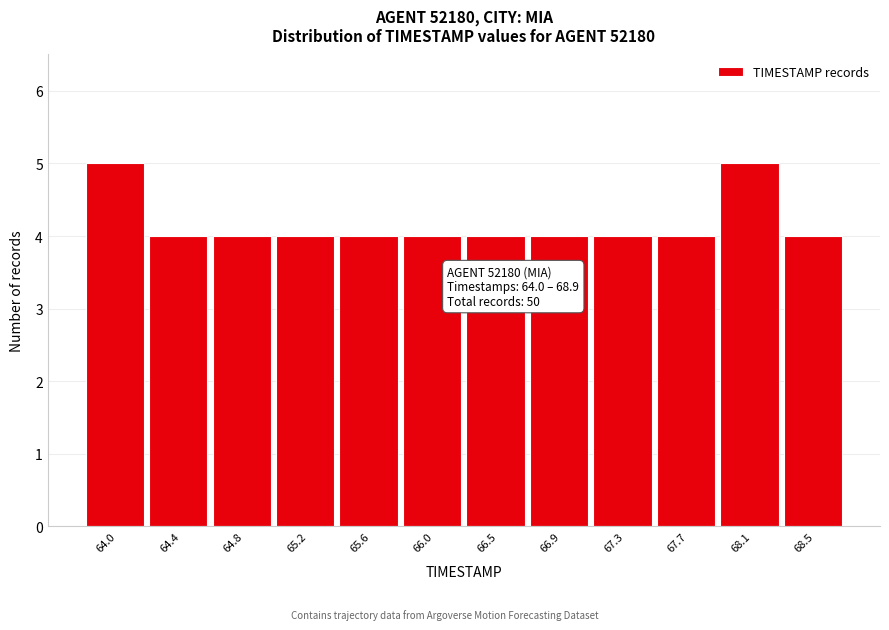

Reading right to left, extract all data points from this chart.

4	5	4	4	4	4	4	4	4	4	4	5